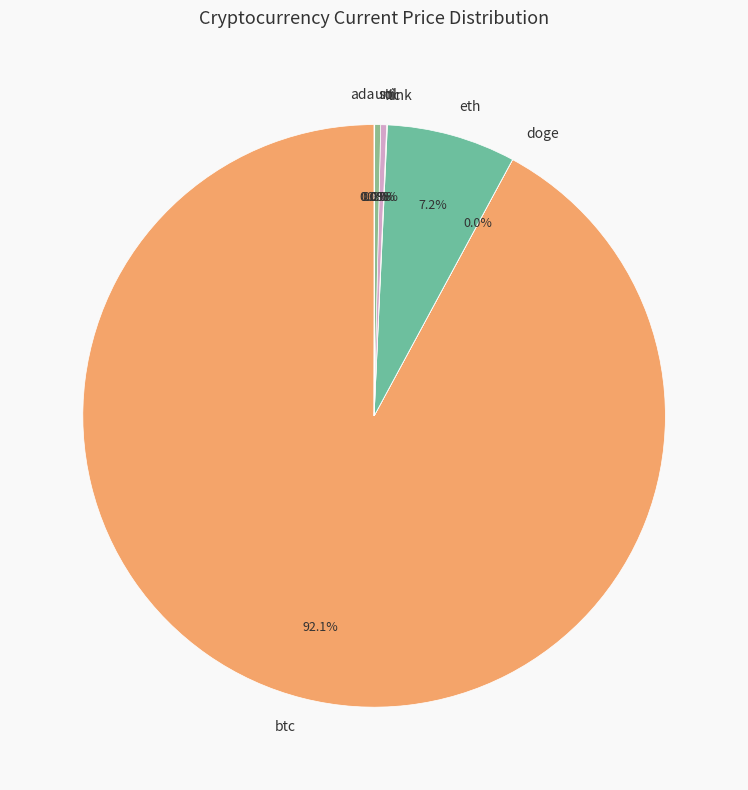

What is the majority slice?

btc